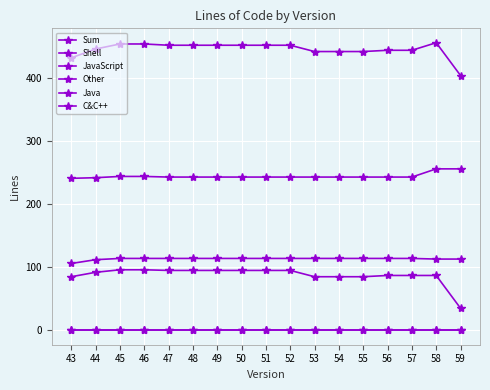

What is the difference between the maximum and second lowest values in the Sum series?

24